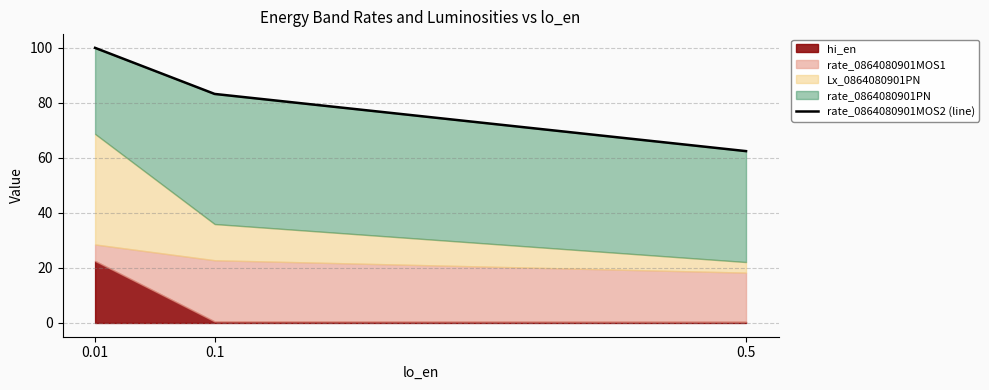

What is the minimum value shown in the chart?

62.5